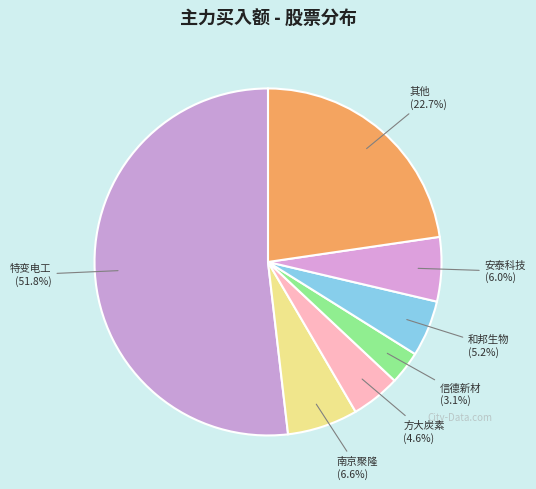

Which slice is the largest?

特变电工